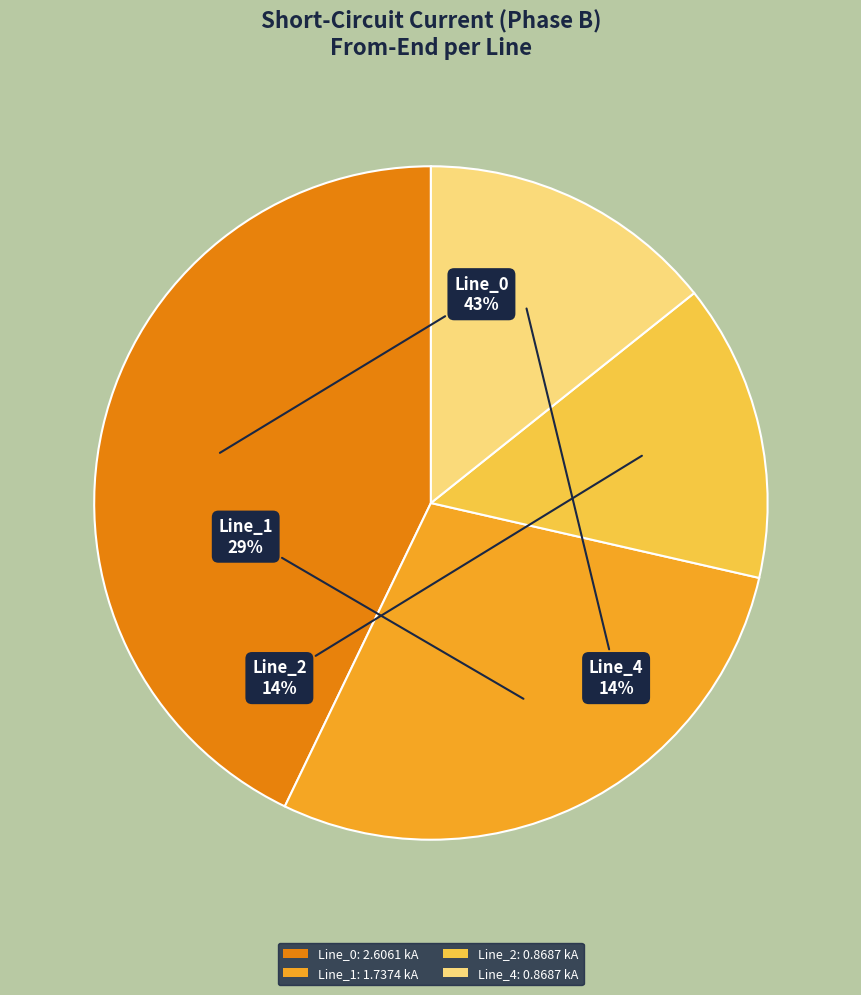

Is it true that Line_4: 0.8687 kA is 14% of the pie?

True